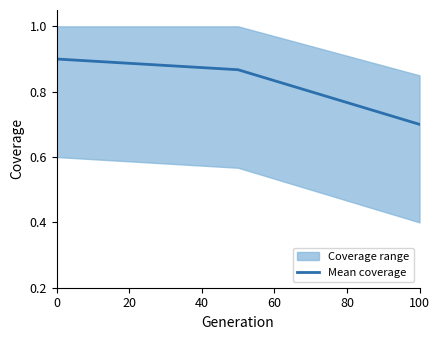

What is the difference between the second highest and minimum values?

0.2